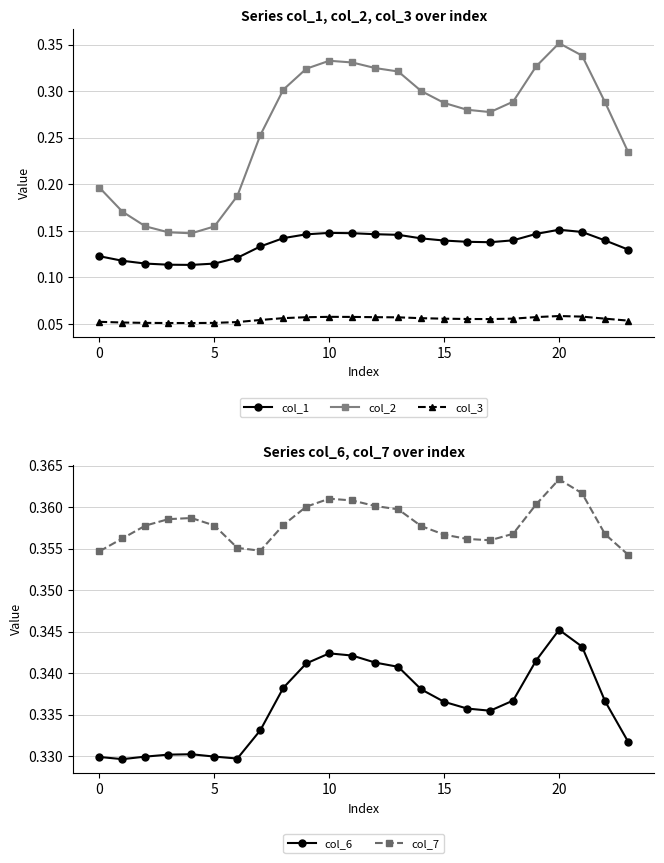

Is it true that col_7 equals 0.2 at 20?

False